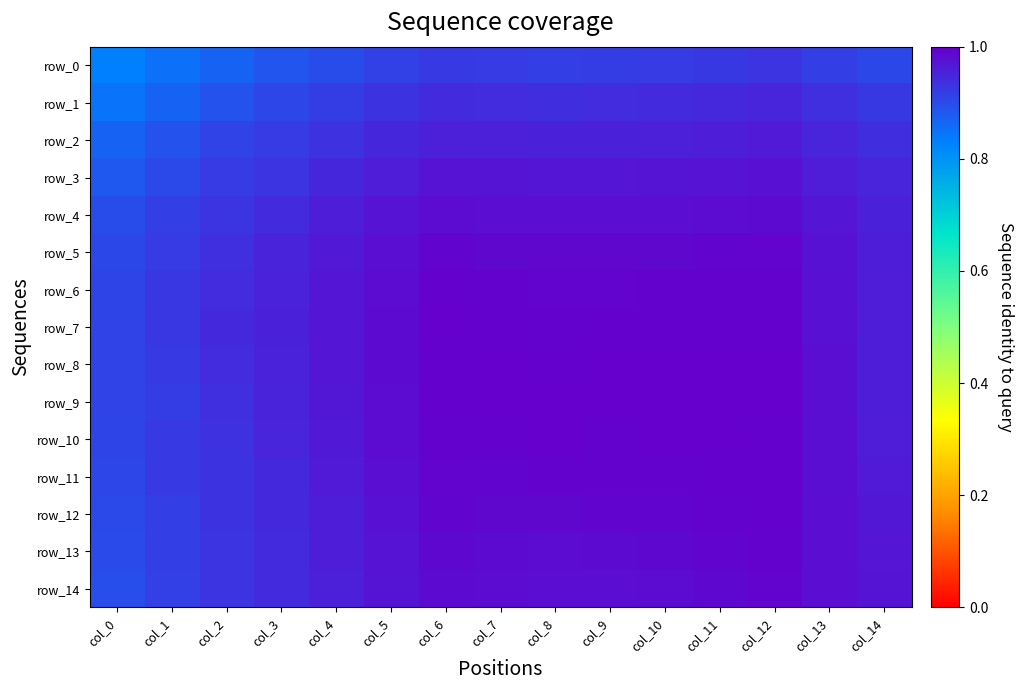

What is the difference between the maximum and minimum values in the row_8 series?

0.1